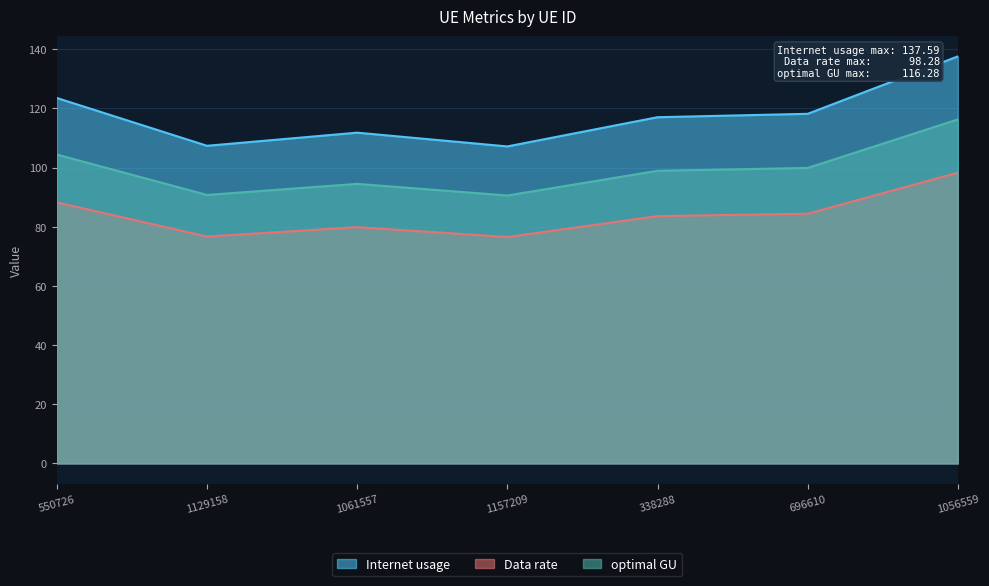

At 696610, list the series in order from smallest to largest.

Data rate, optimal GU, Internet usage